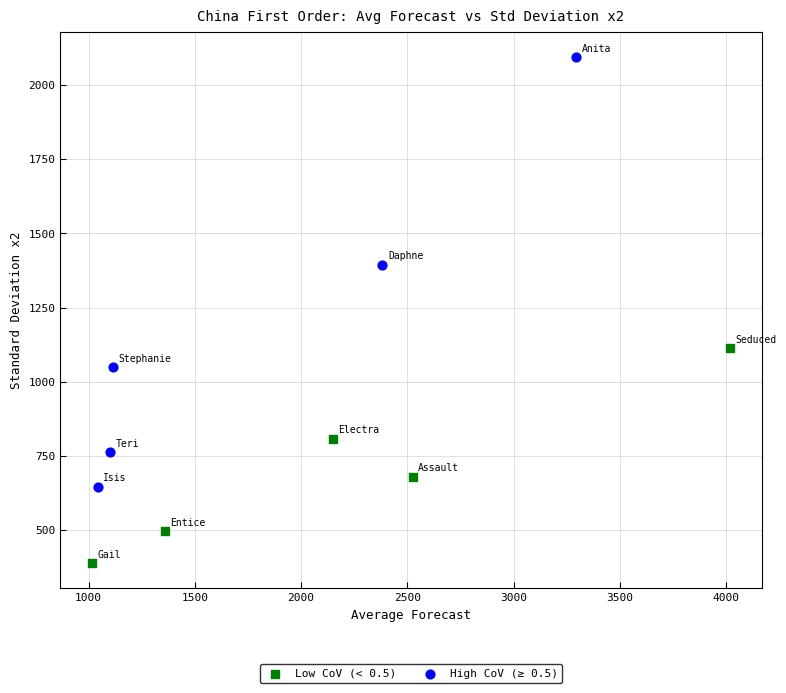

Which series reaches the maximum Y coordinate?

High CoV (≥ 0.5)